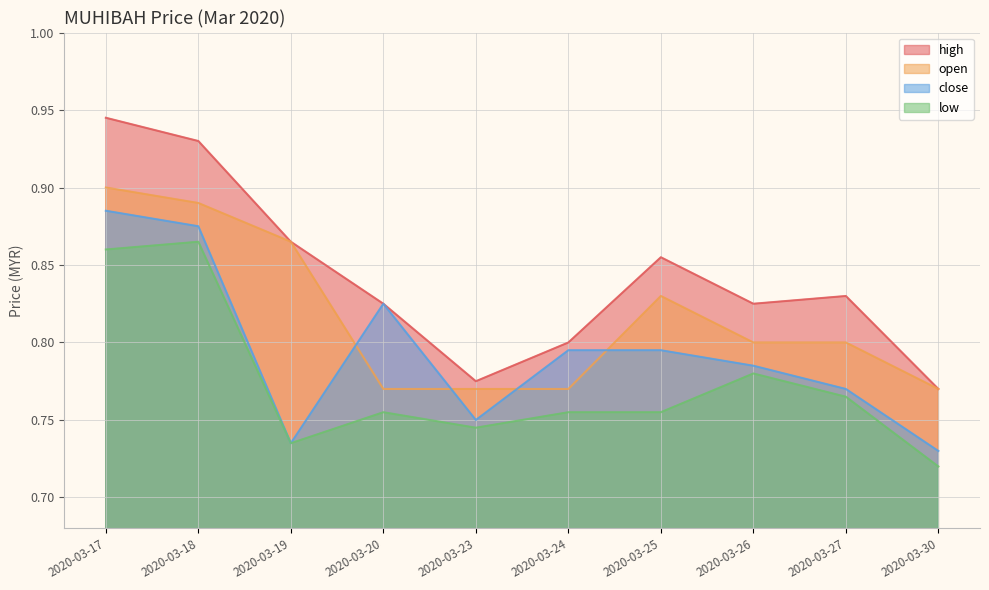

True or false: low and open cross at least once.

False